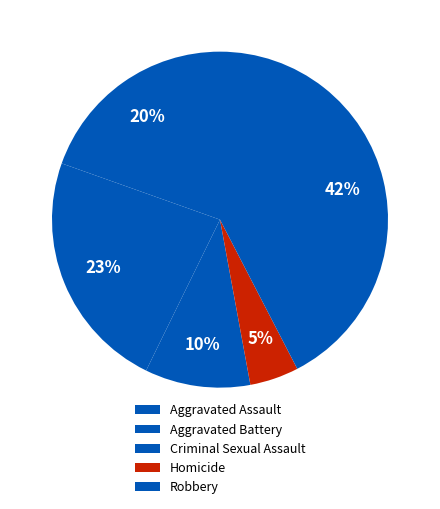

What percentage is NOT represented by Homicide?

95.3%